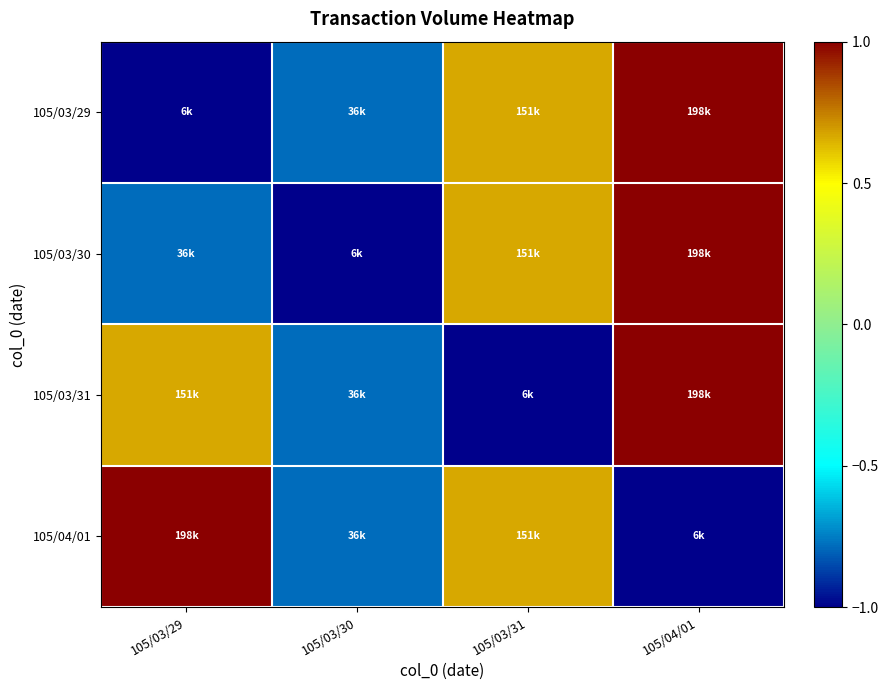

Reading left to right, extract all data points from this chart.

105/03/29: 105/03/29=-1.0	105/03/30=-0.8	105/03/31=0.7	105/04/01=1.0
105/03/30: 105/03/29=-0.8	105/03/30=-1.0	105/03/31=0.7	105/04/01=1.0
105/03/31: 105/03/29=0.7	105/03/30=-0.8	105/03/31=-1.0	105/04/01=1.0
105/04/01: 105/03/29=1.0	105/03/30=-0.8	105/03/31=0.7	105/04/01=-1.0